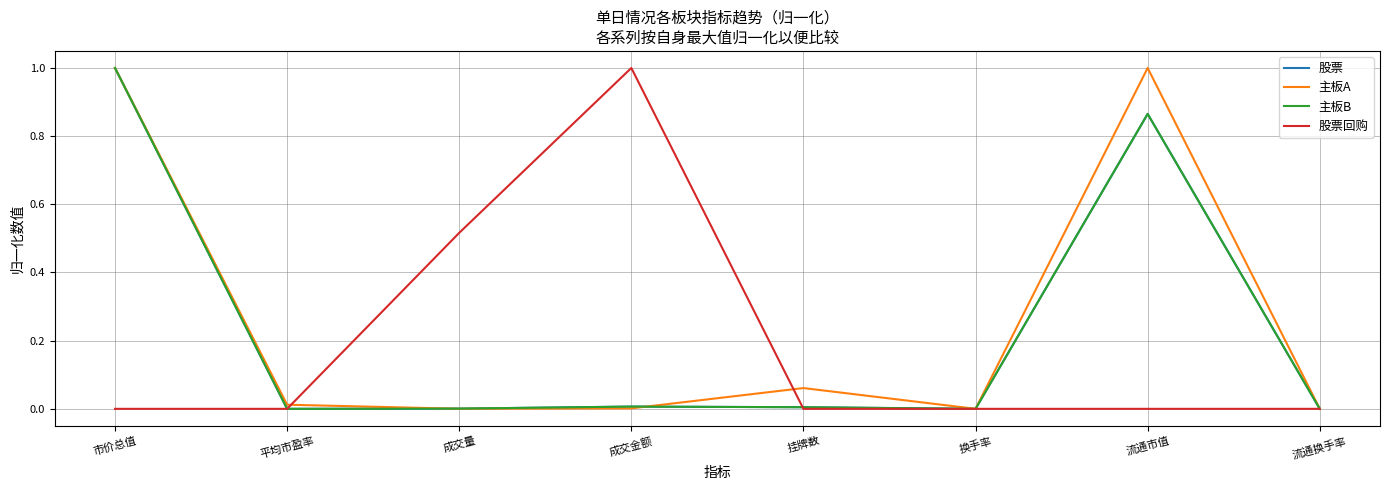

Is the value of 主板B at 流通市值 greater than the value of 主板A at 挂牌数?

Yes